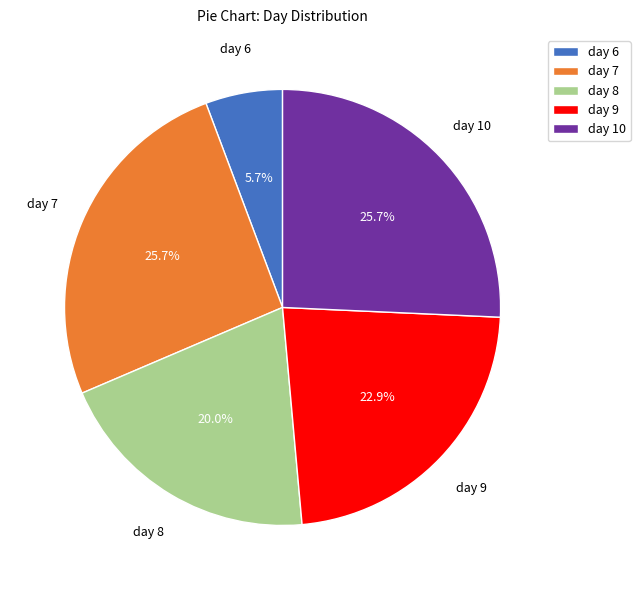

To the nearest percent, what is the average slice percentage?

20%